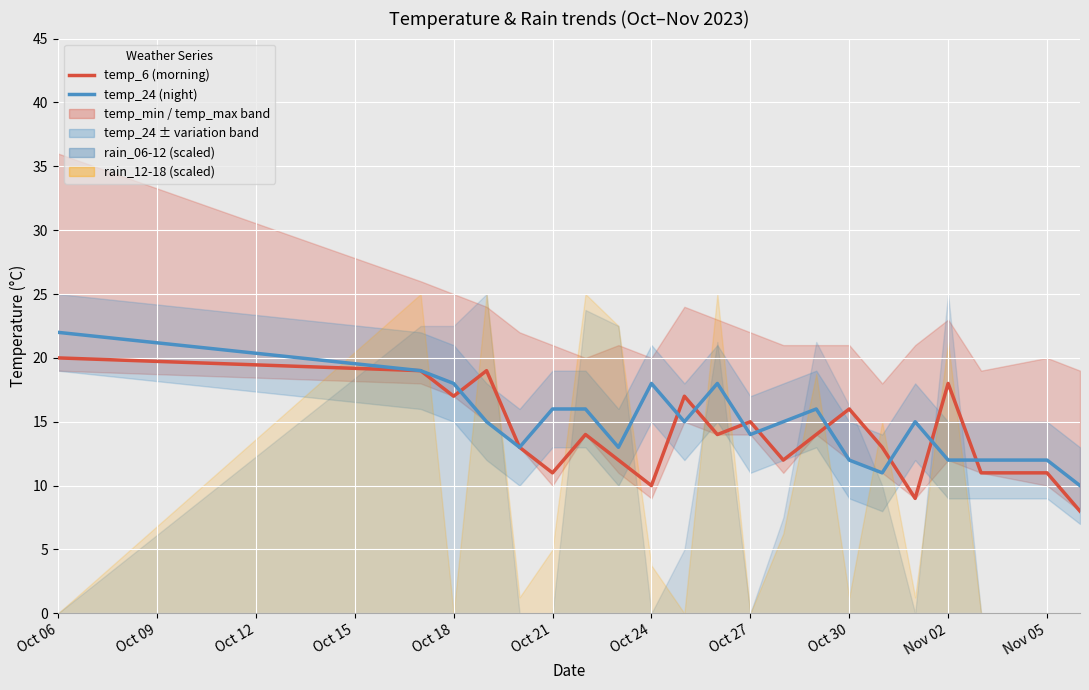

The value of temp_6 (morning) at 12 is 6. True or false?

False